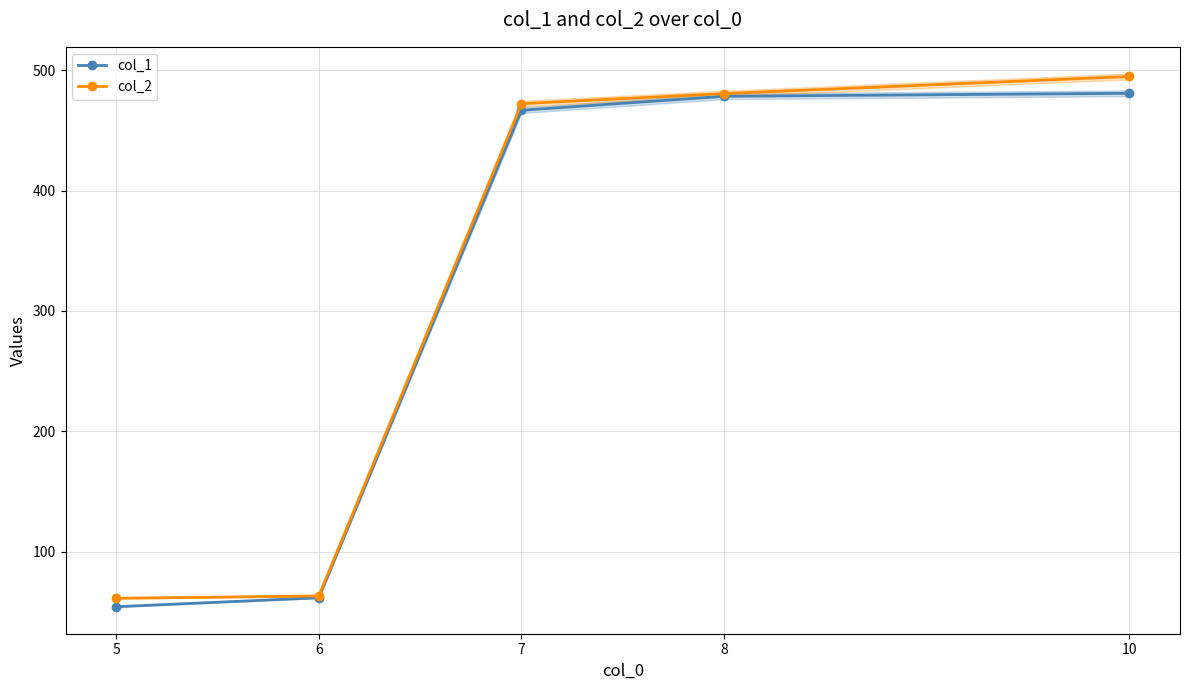

What is the difference between the maximum and minimum values in the col_1 series?

426.7